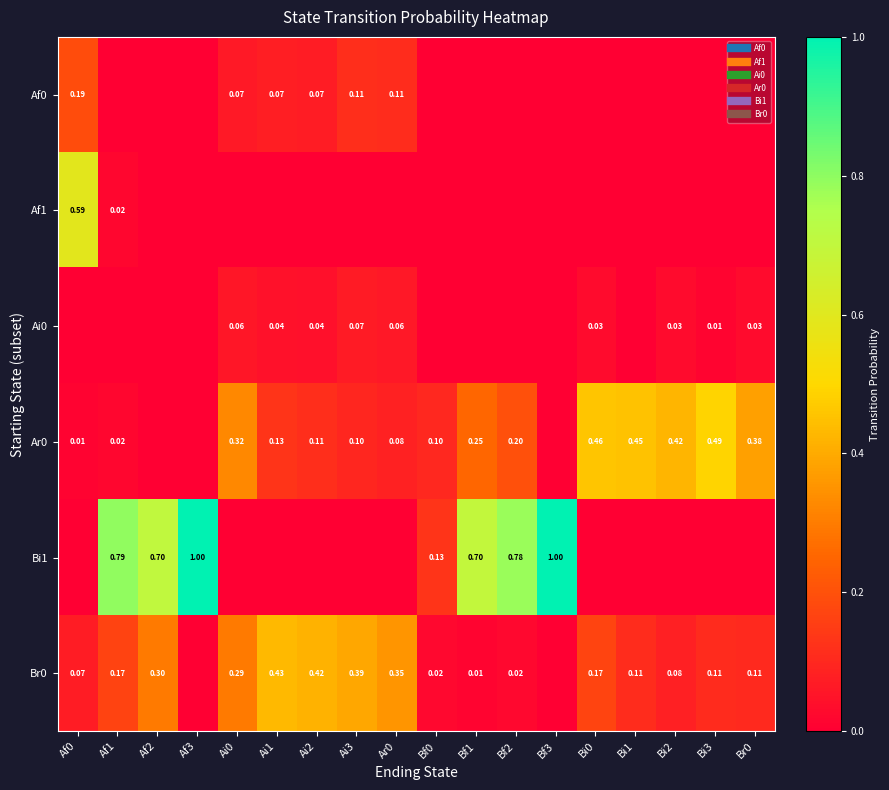

Where is Br0 nearest to the value 0?

Af3